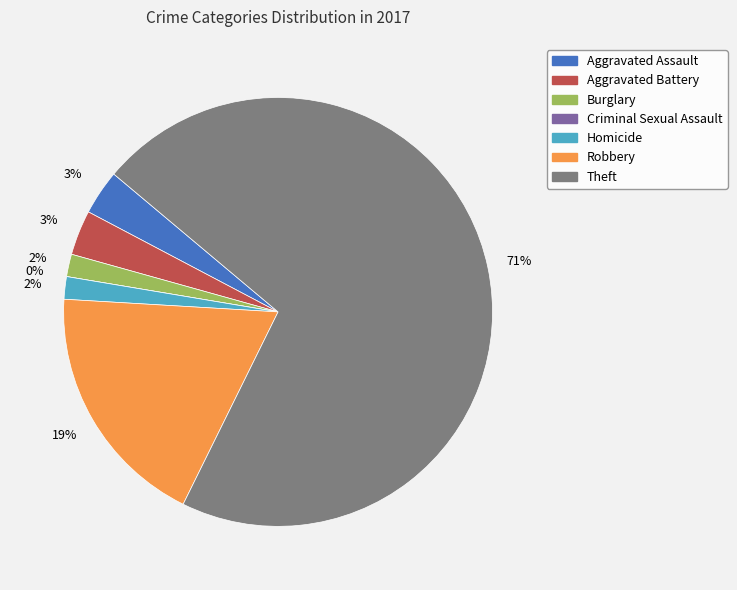

How many segments does this pie chart have?

7